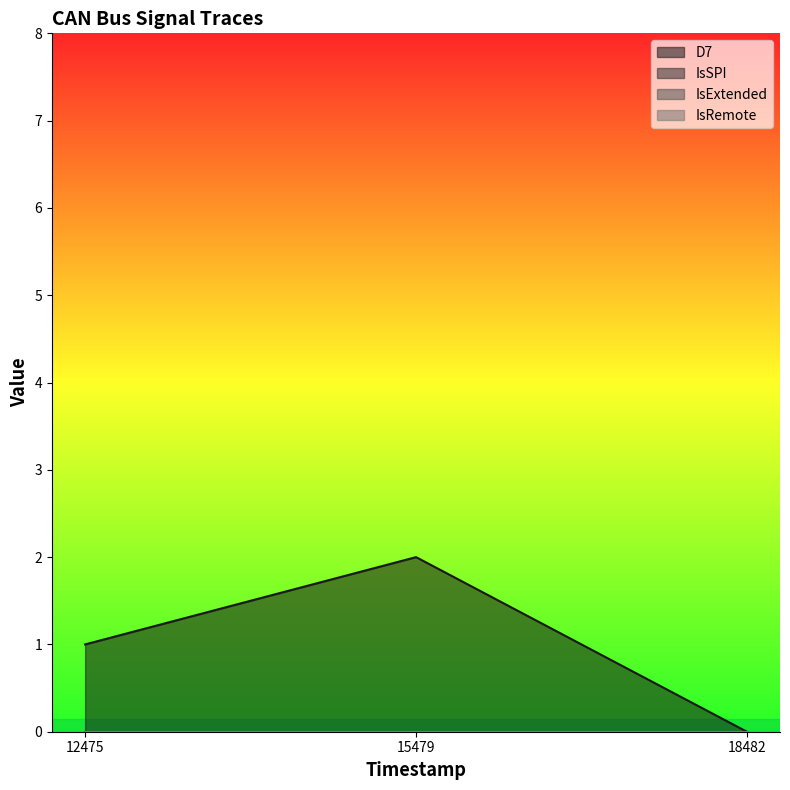

Between 12475 and 15479, which series saw the biggest shift?

D7